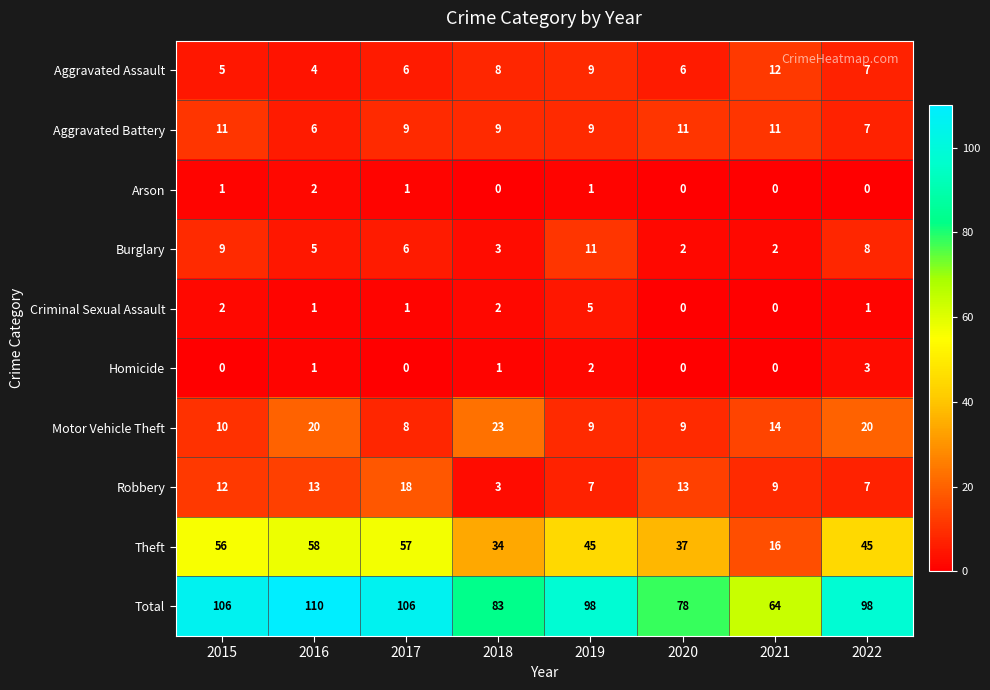

Which series changed the most between 2020 and 2021?

Theft